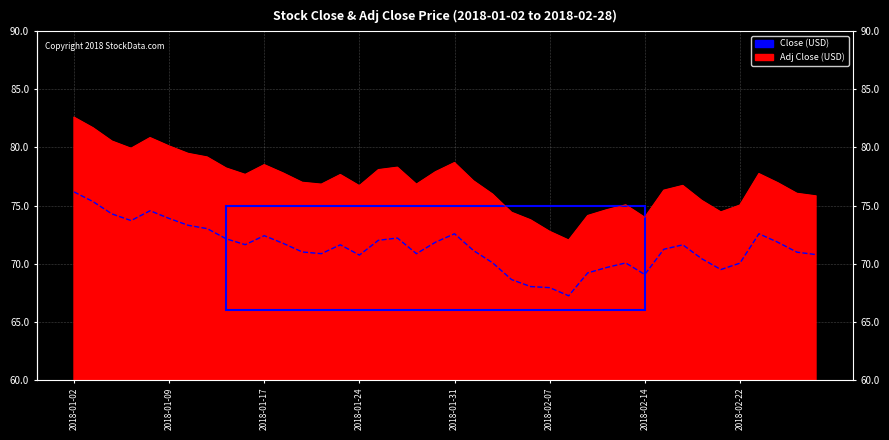

What is the total value across all series at 2018-01-25?

150.1